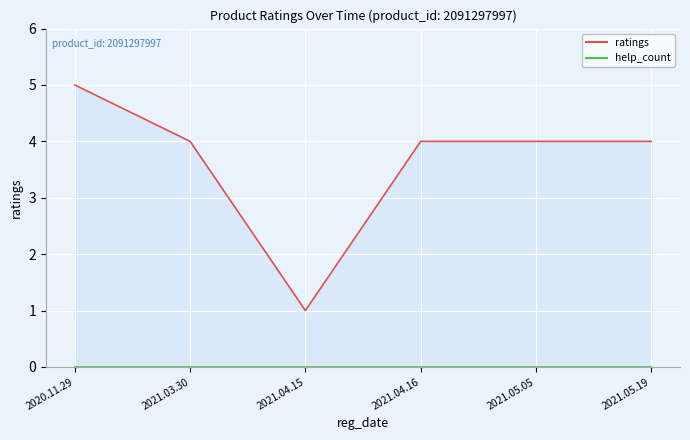

What is the label of the 1st point from the left?

2020.11.29